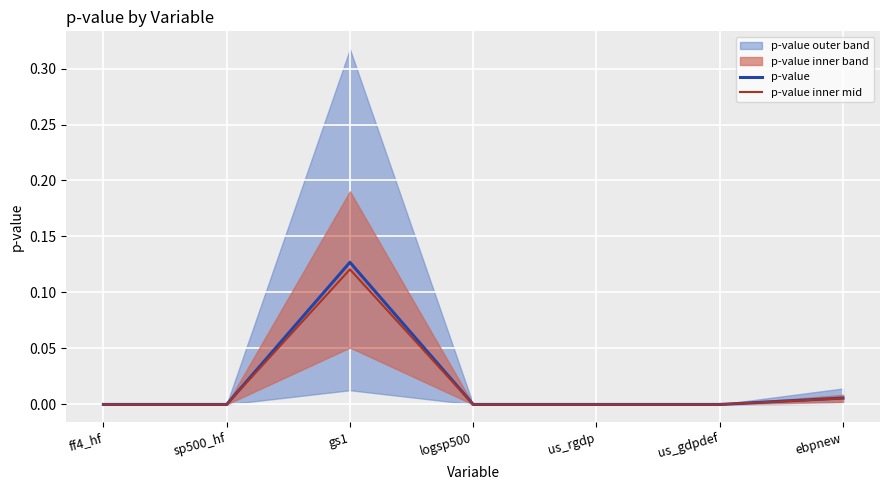

In p-value inner mid, how many points are lower than both neighbors (excluding endpoints)?

2